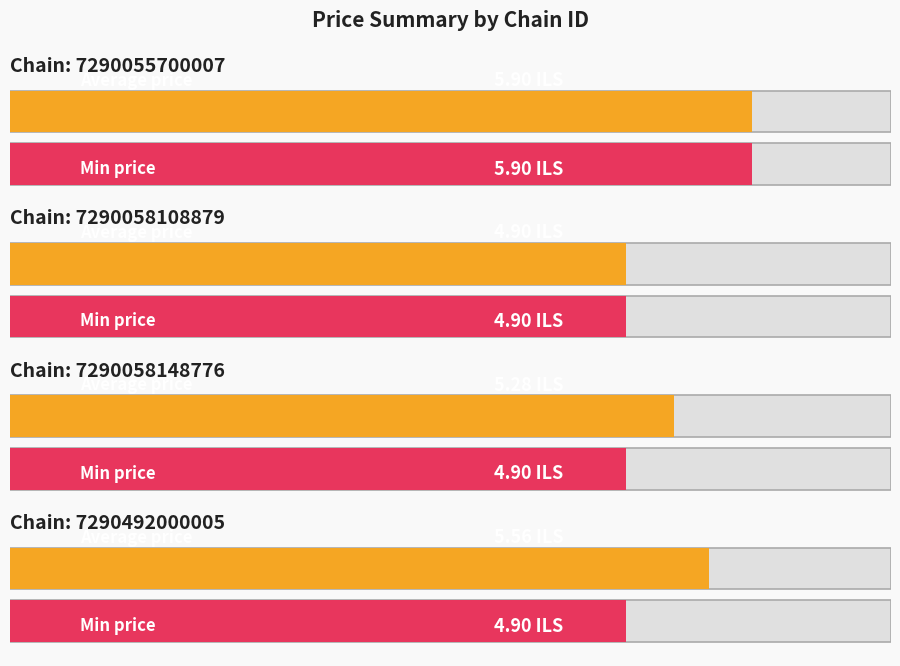

Which category has the highest value in the Min price series?

7290055700007